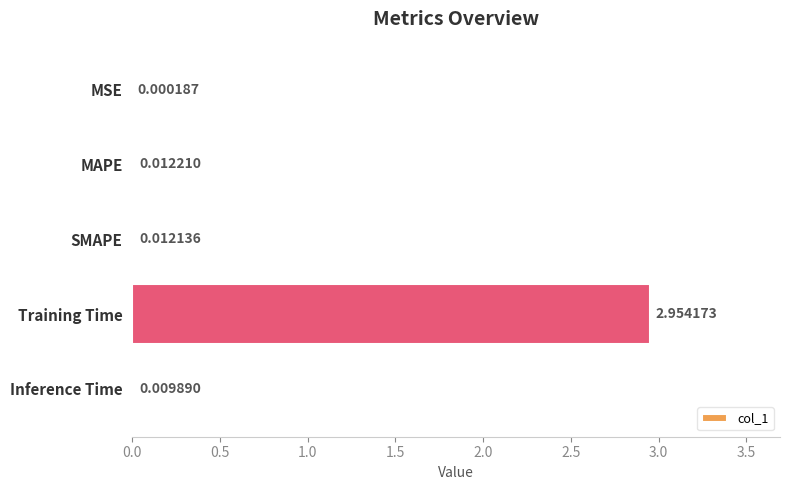

What is the change in value from SMAPE to Training Time?

+2.9